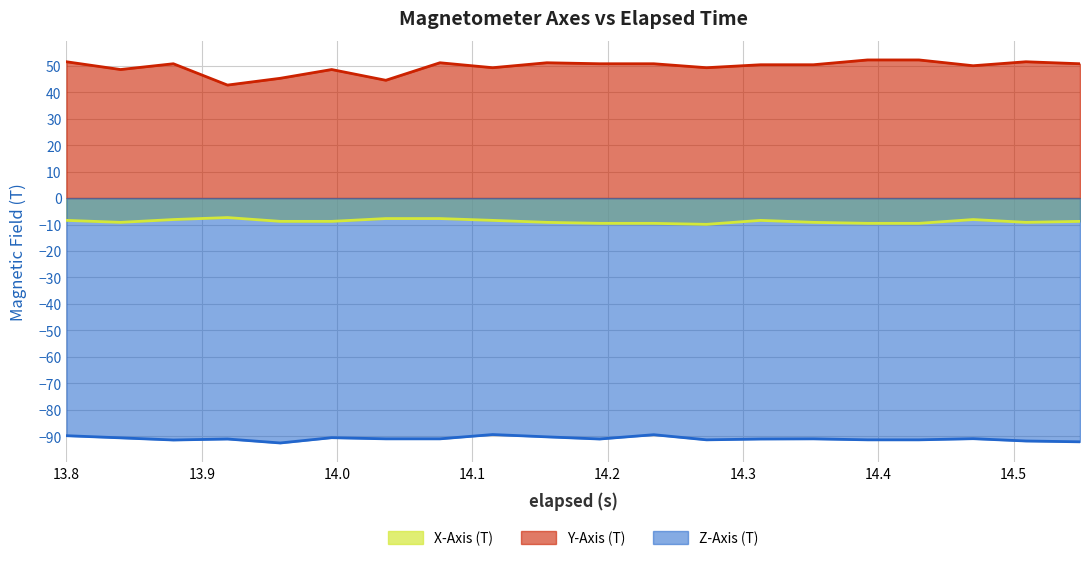

Which series has the widest spread of values?

Y-Axis (T)